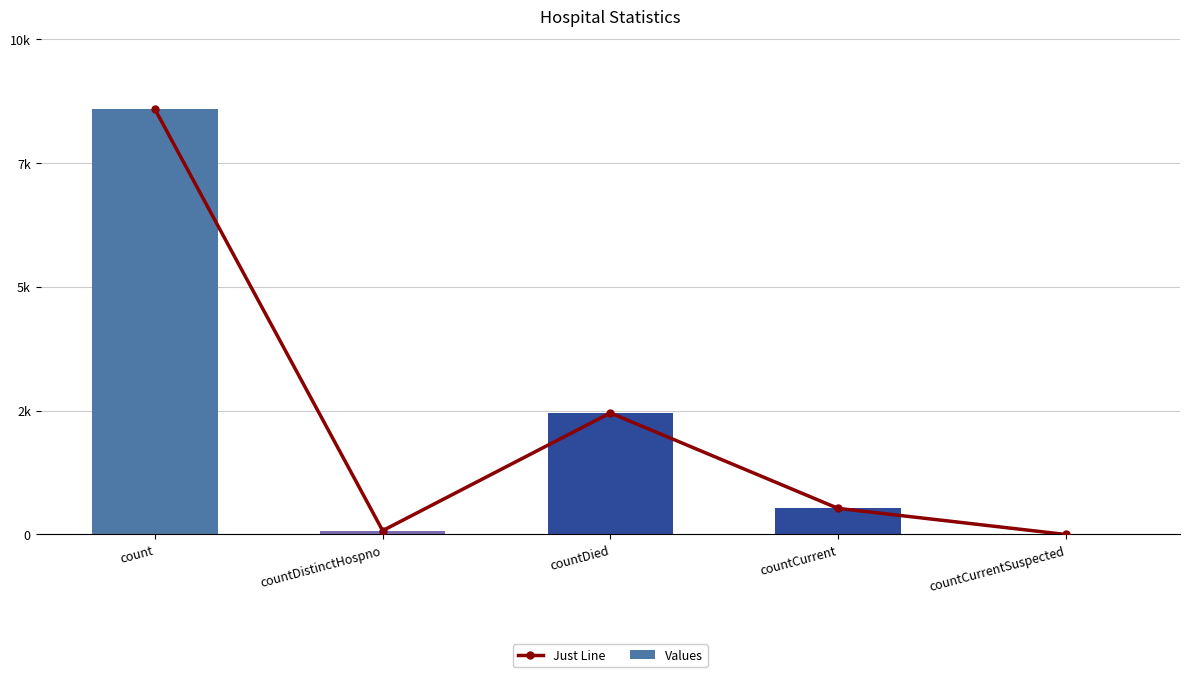

At which category is the sum across all series the highest?

count